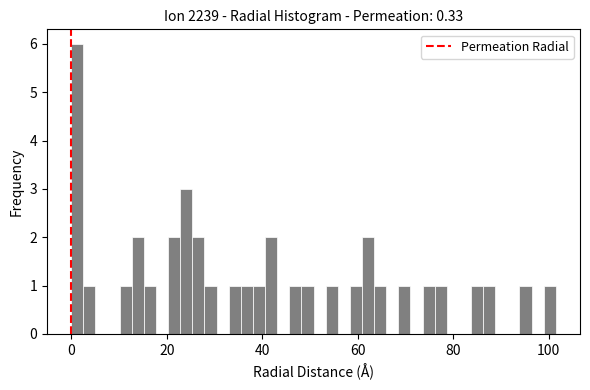

Around what value on the x-axis is the tallest bar? Give the approximate position of its centre, as read against the axis.

2